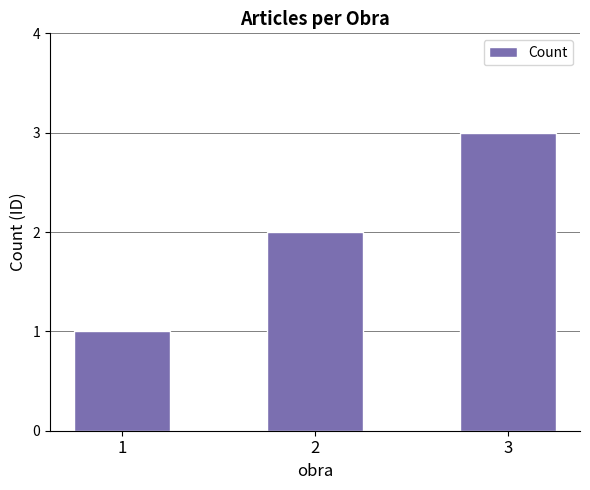

The chart shows a value of 1 at 3. True or false?

False